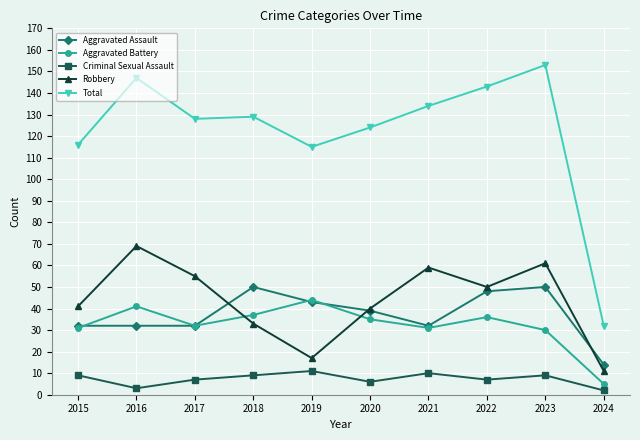

Which series has the widest spread of values?

Total